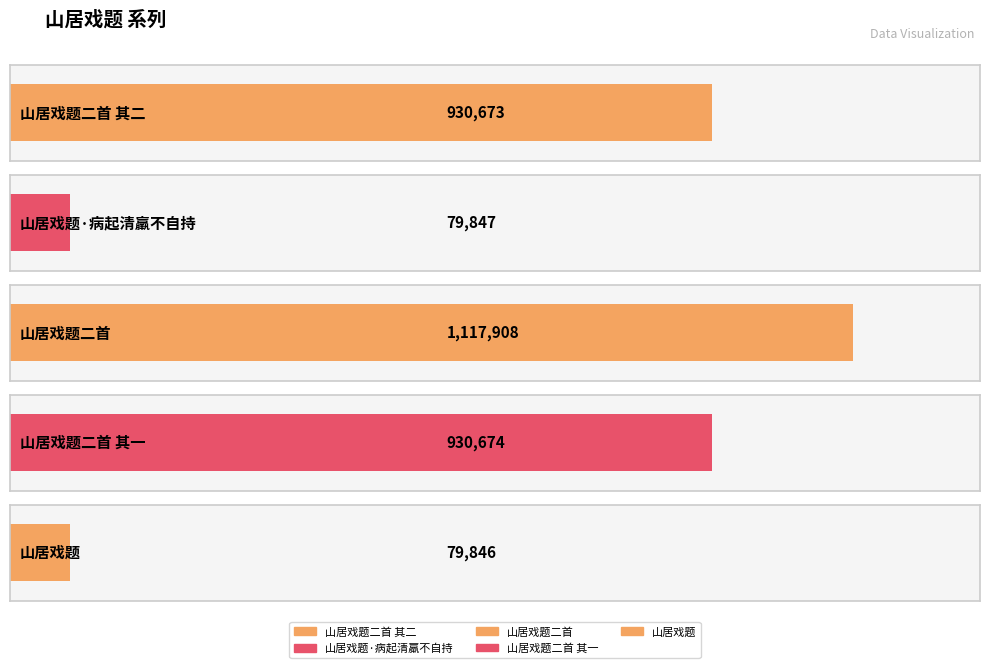

Reading left to right, list all the values displayed in this chart.

930673	79847	1117908	930674	79846